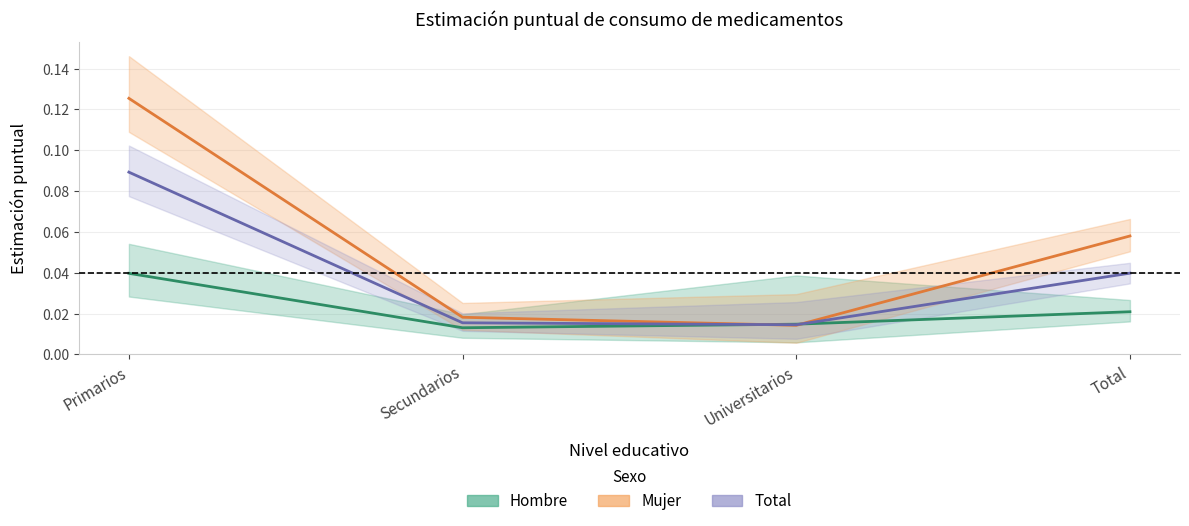

What is the difference between the maximum and second lowest values in the Total series?

0.1